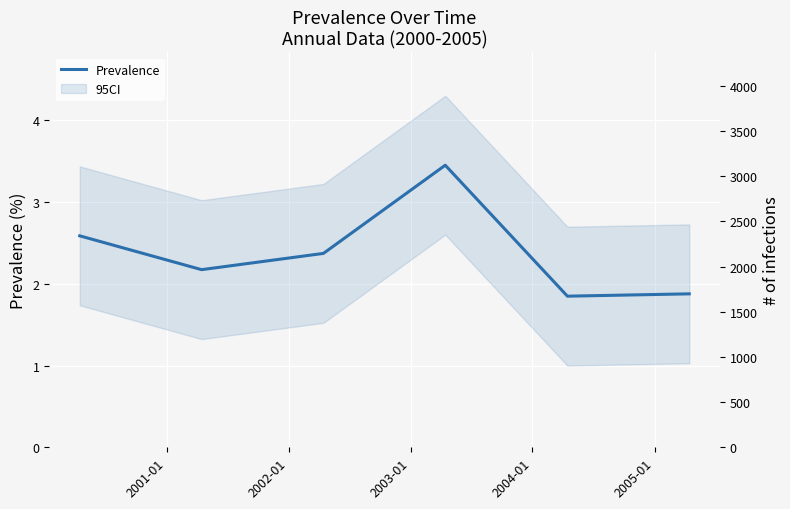

The value at 2002-01 is 2.4. True or false?

True